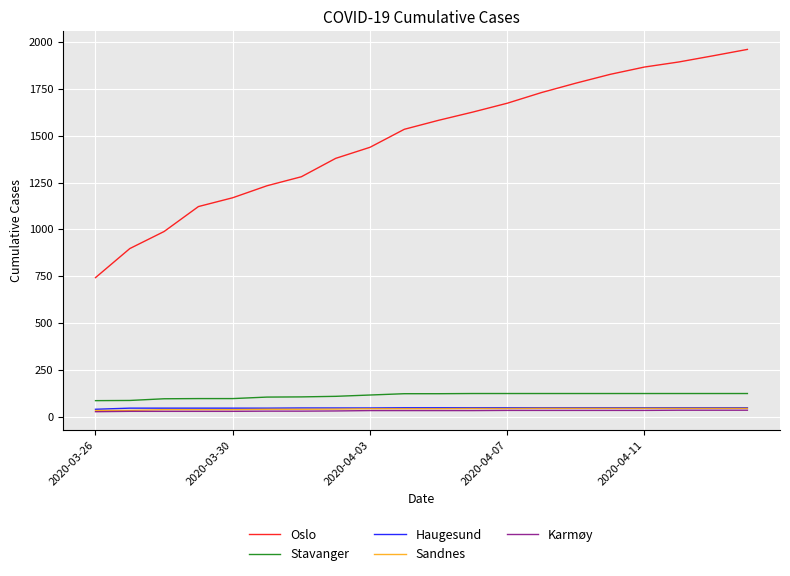

What is the lowest value of the Stavanger series?

87